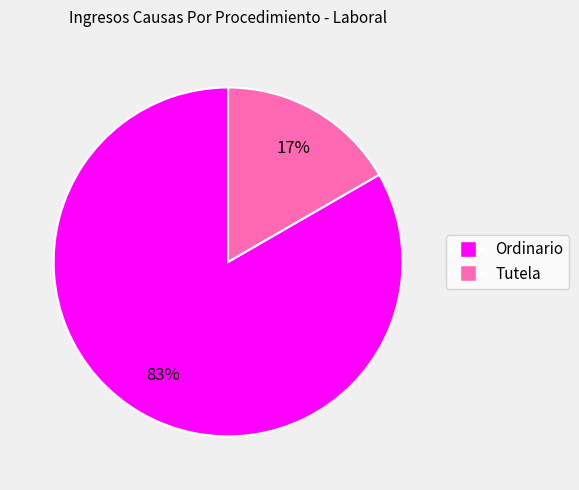

To the nearest percent, what is the average slice percentage?

50%